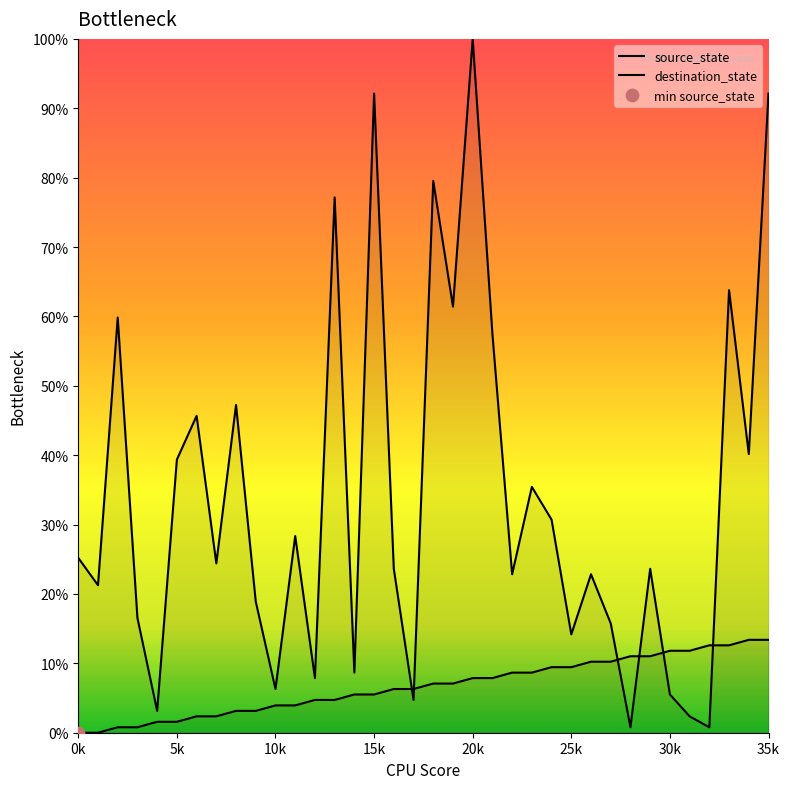

At which category is the sum across all series the highest?

20k